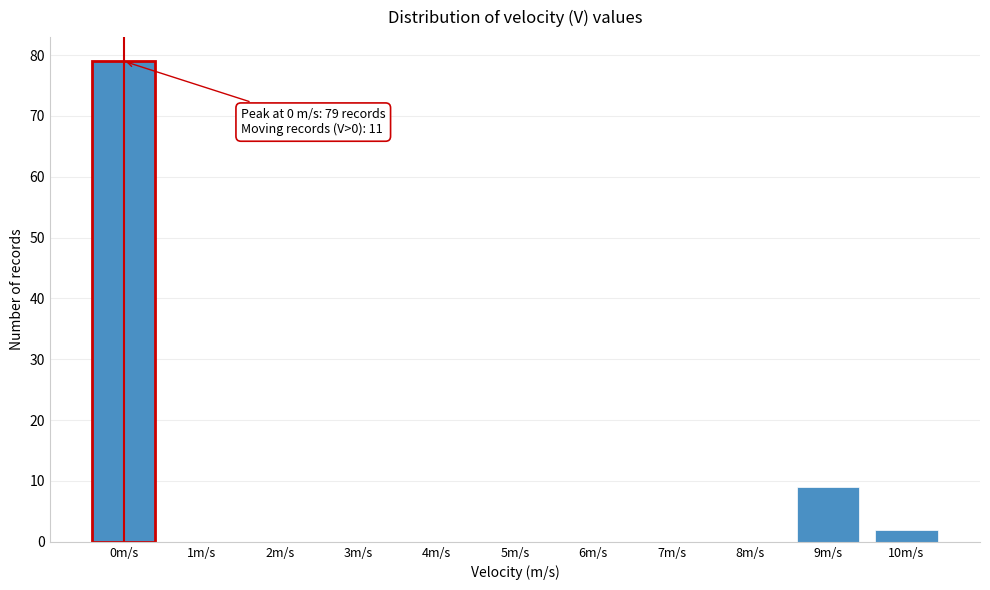

Reading left to right, list all the values displayed in this chart.

0m/s=79	1m/s=0	2m/s=0	3m/s=0	4m/s=0	5m/s=0	6m/s=0	7m/s=0	8m/s=0	9m/s=9	10m/s=2